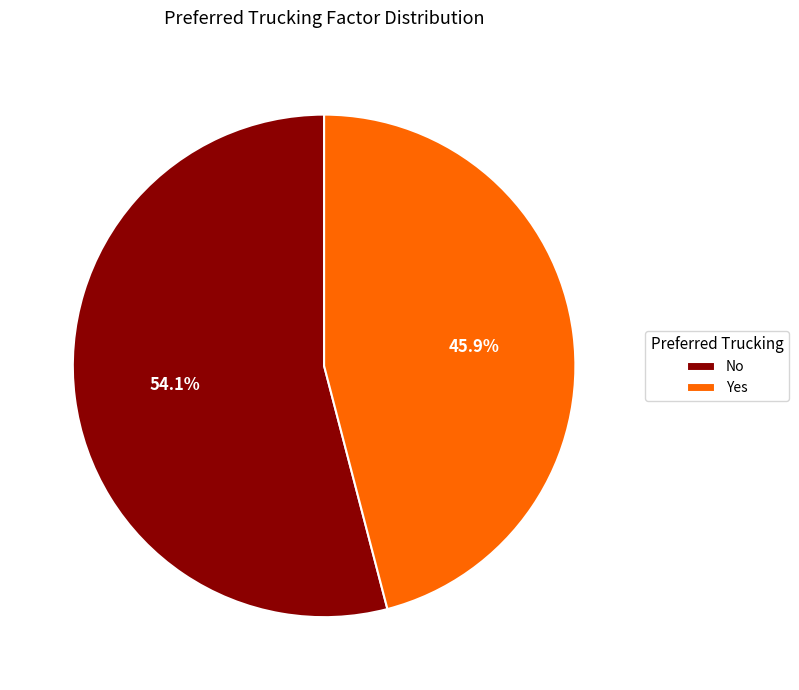

Which slice represents more than half of the pie?

No